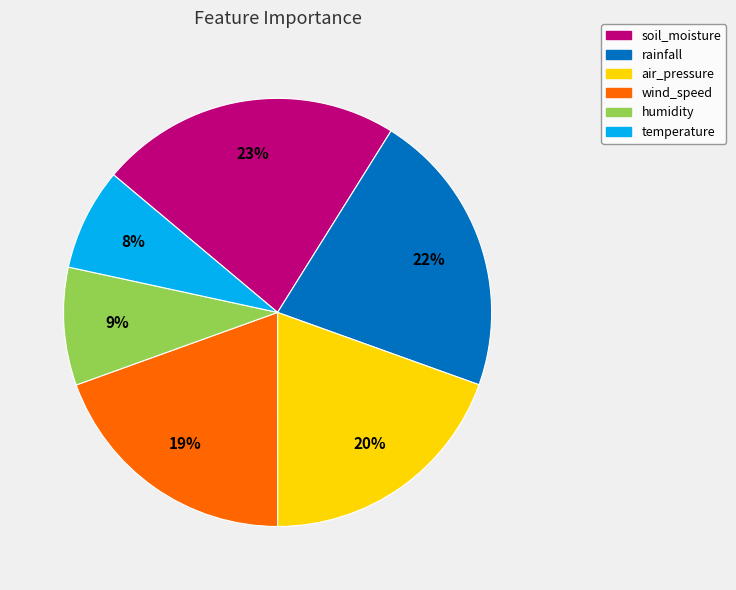

Is there any slice that represents more than half of the pie?

No